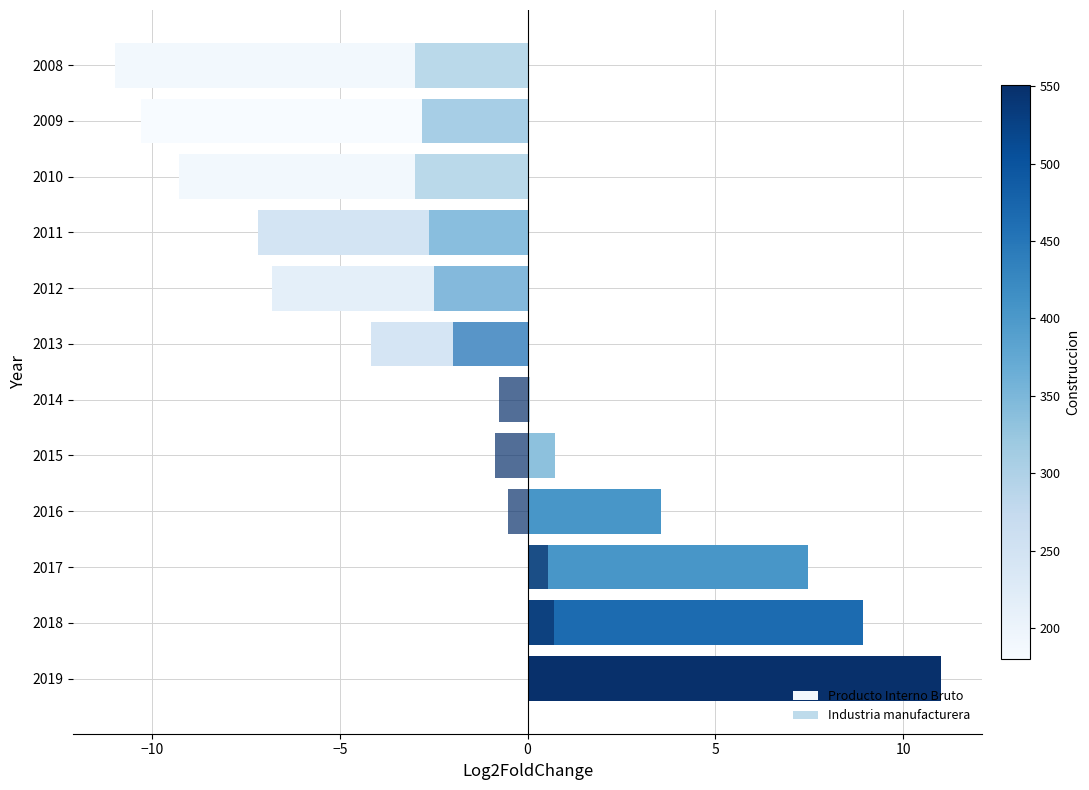

How many negative values does the Producto Interno Bruto series have?

6